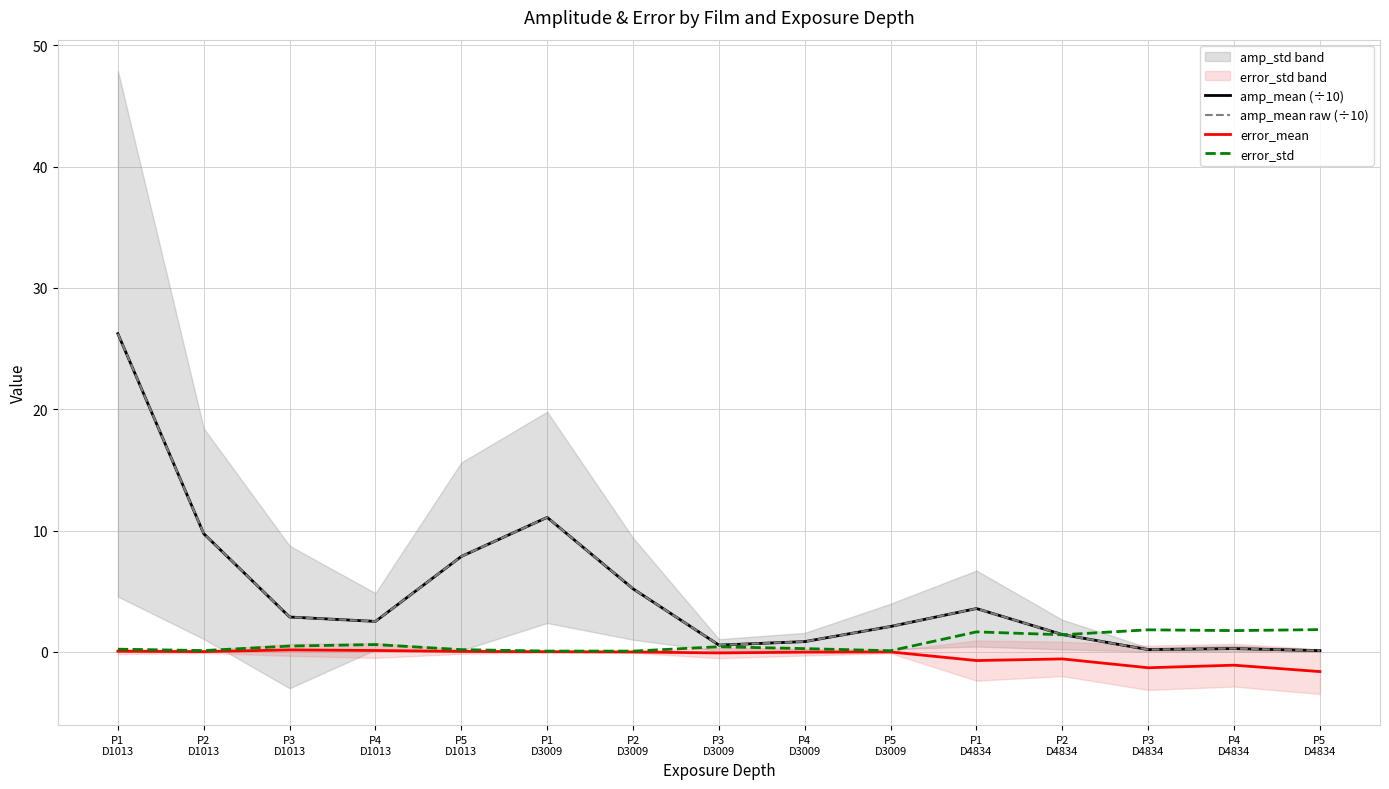

What is the value of the error_std point at the 3rd from the left?

0.5